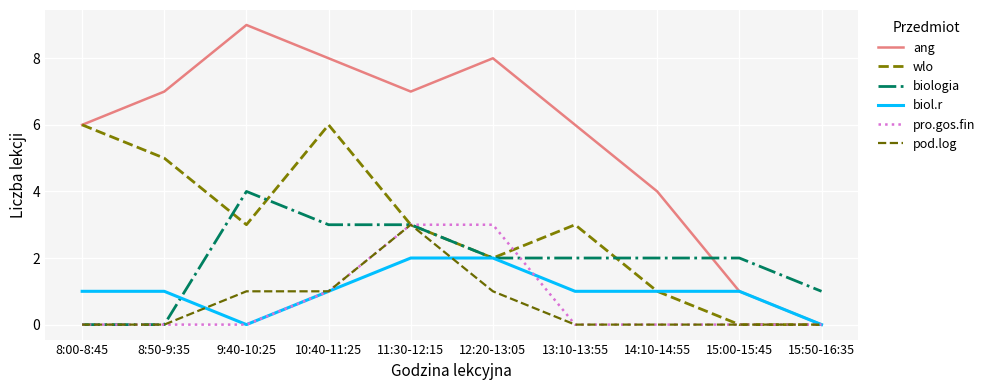

The value of biologia at 8:00-8:45 is -2. True or false?

False